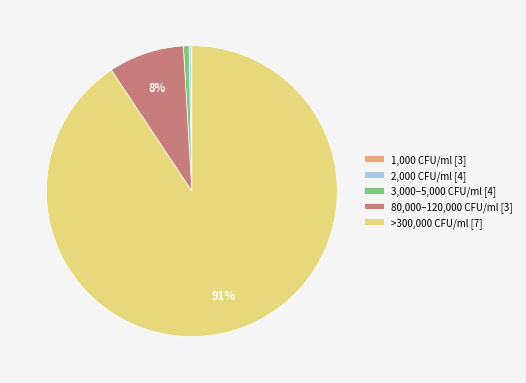

To the nearest percent, what percentage of the pie is 80,000–120,000 CFU/ml [3]?

8%